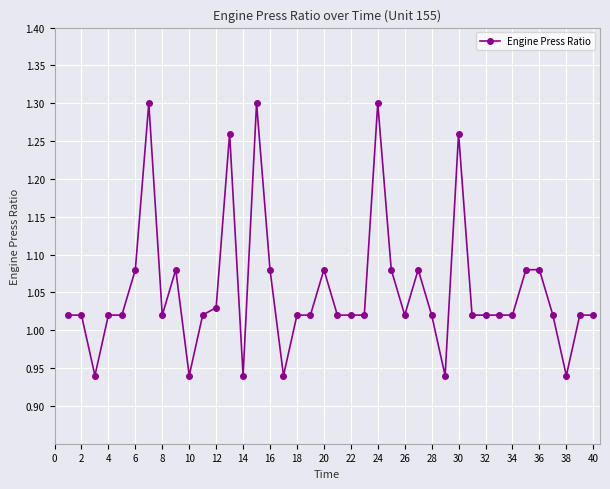

True or false: the data has more than 2 interior local peaks.

True